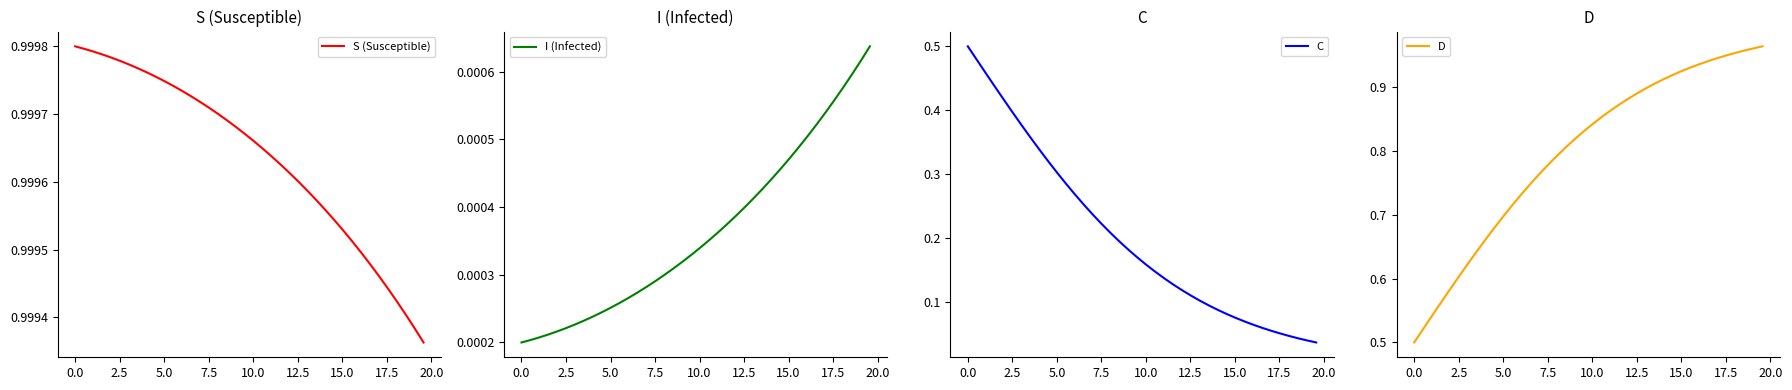

What is the sum of all D values?

31.9